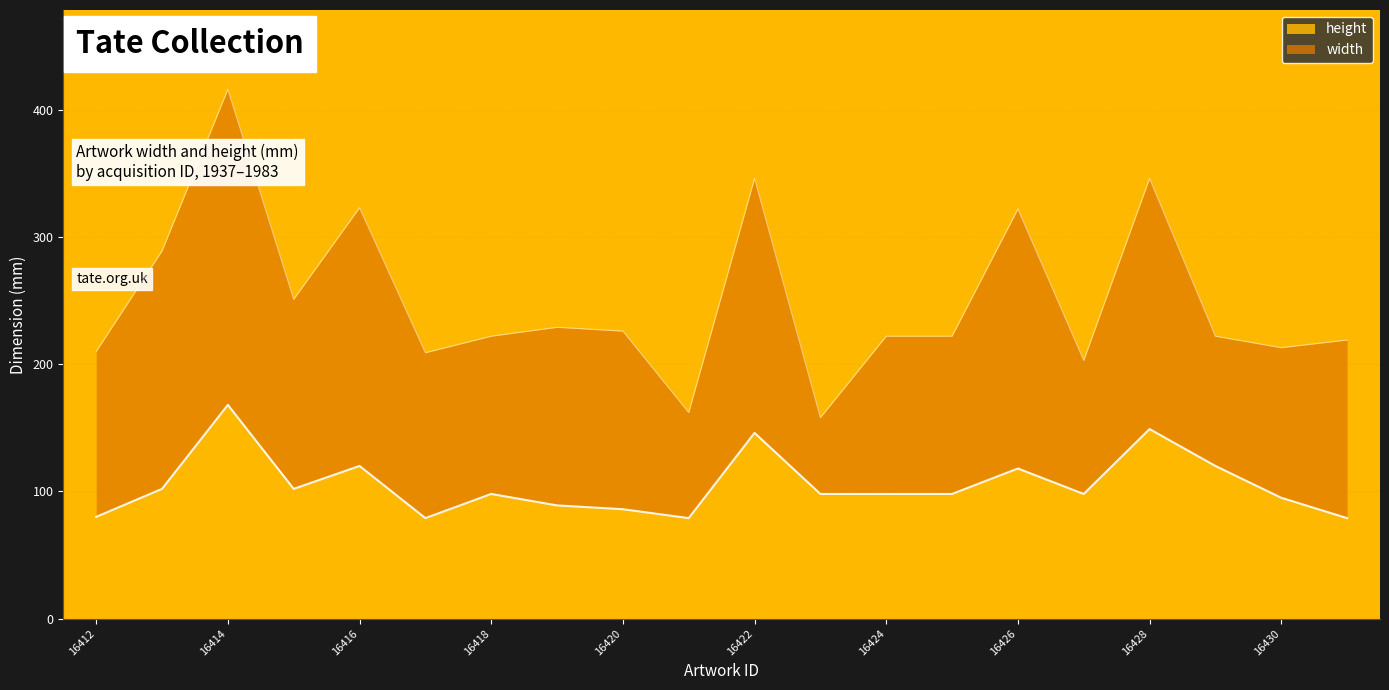

Read the value at 16414, to the nearest 5.

170